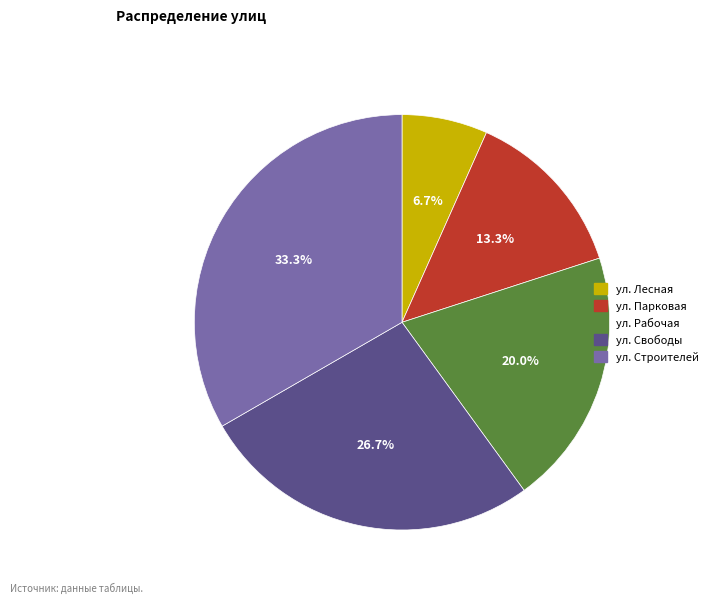

True or false: ул. Парковая accounts for 13% of the total.

True